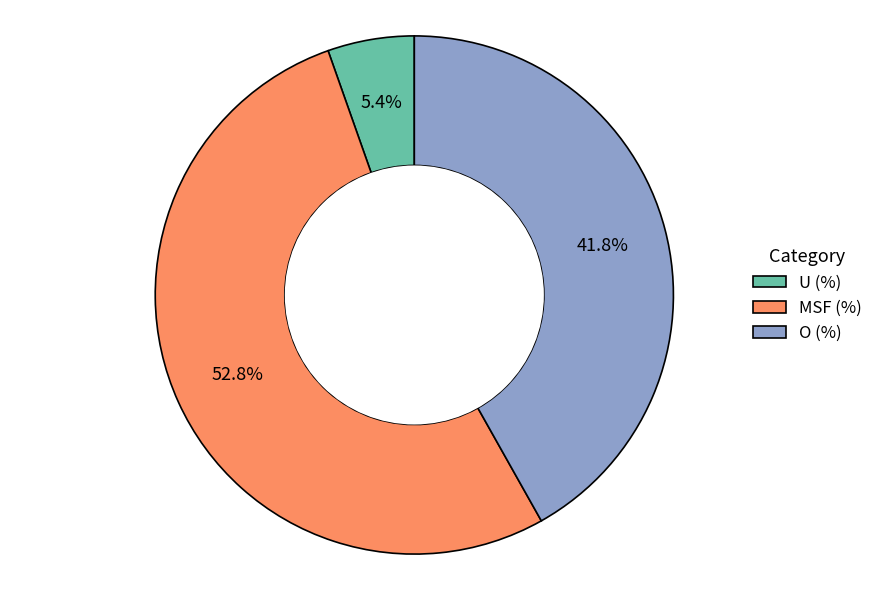

Rank the categories by value from highest to lowest.

MSF (%), O (%), U (%)